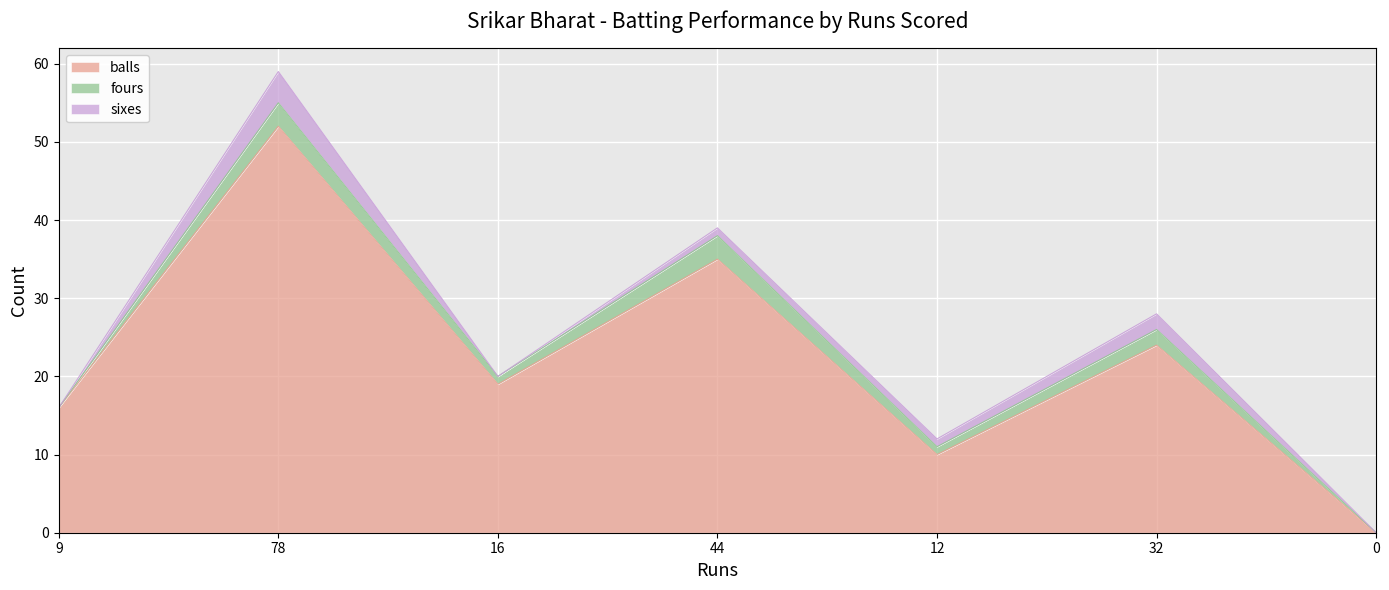

What is the label of the 2nd point from the left?

78